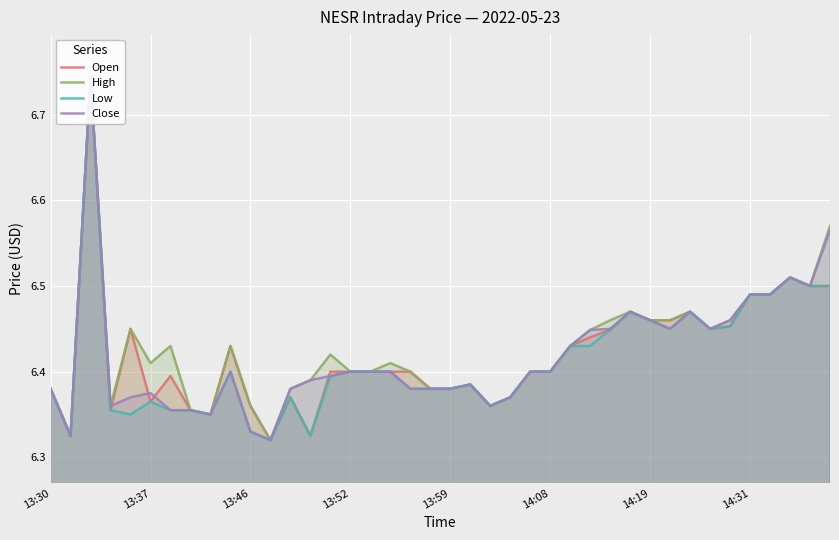

The High series shows 1.9 at 34. True or false?

False